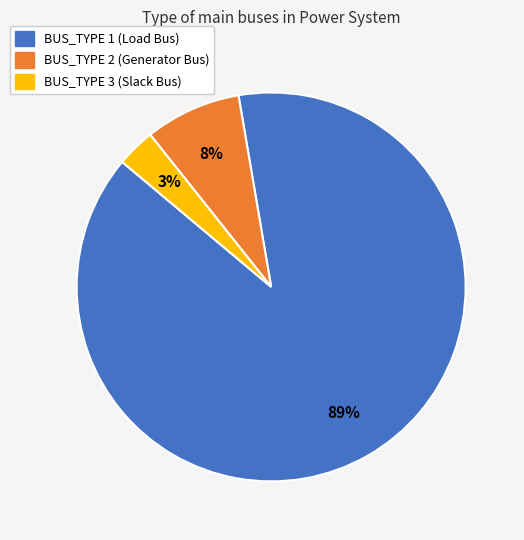

How many segments does this pie chart have?

3